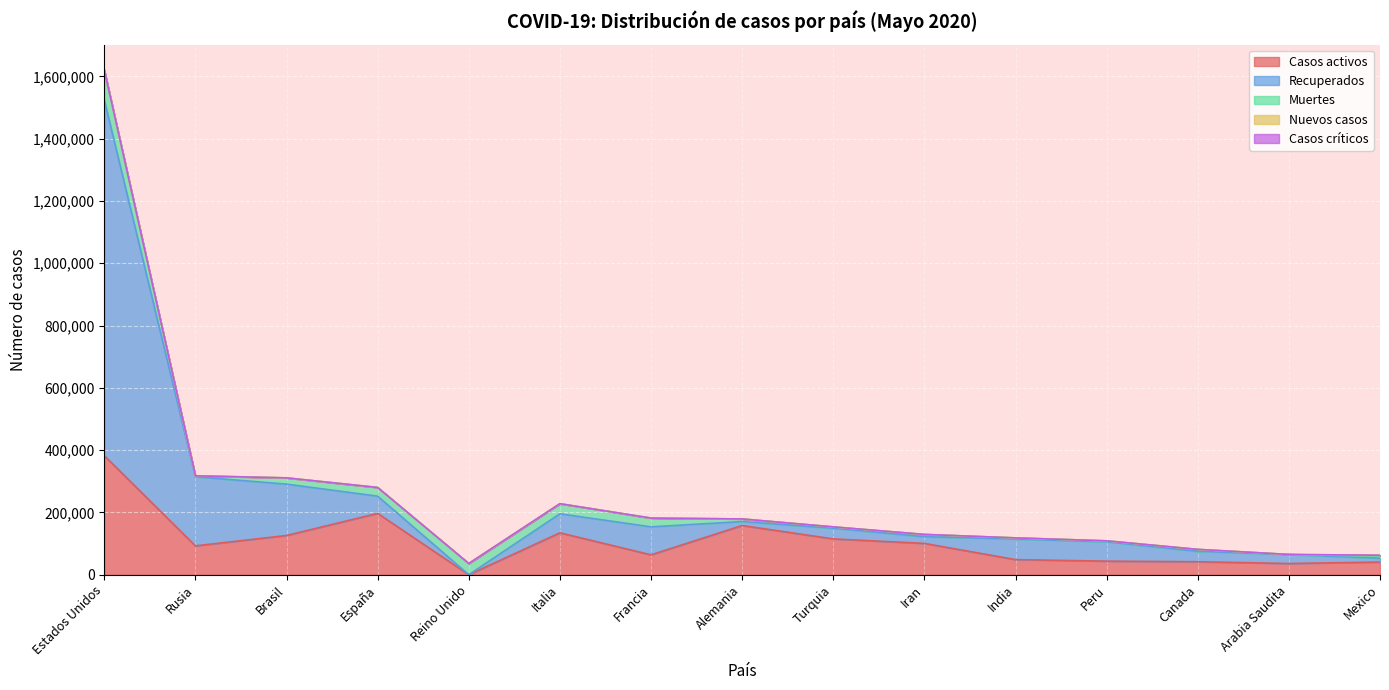

At how many categories does at least one series exceed 359464?

1